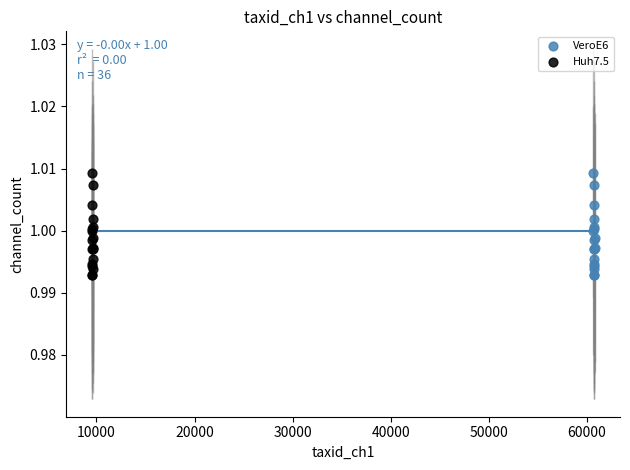

What are all the series names shown in the legend?

VeroE6, Huh7.5